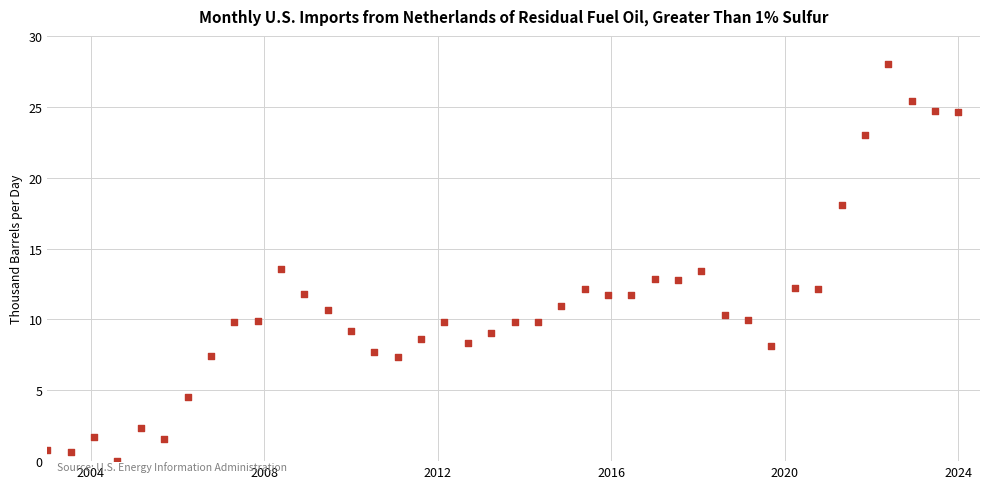

What is the range of Y values (max minus min)?

28.0